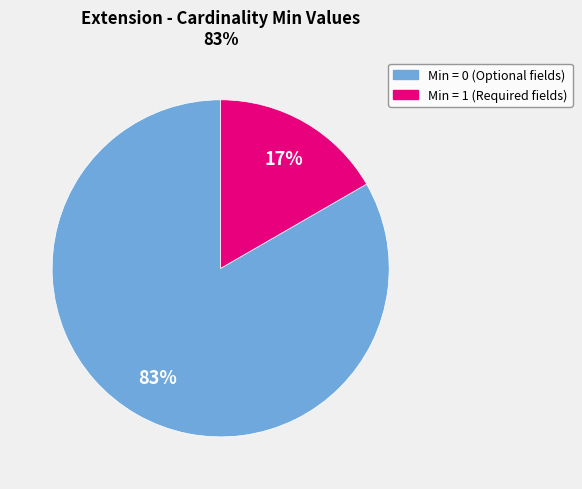

Does any single category account for the majority?

Yes